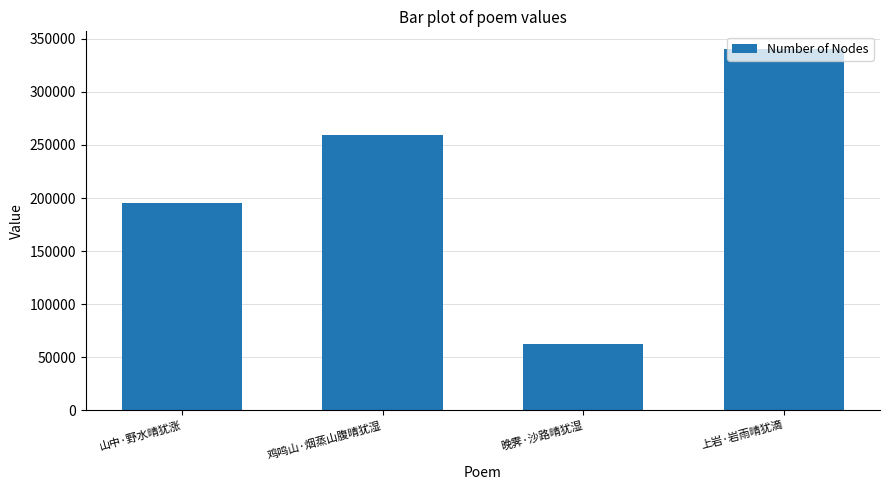

What is the value of the 4th bar from the left?

340136